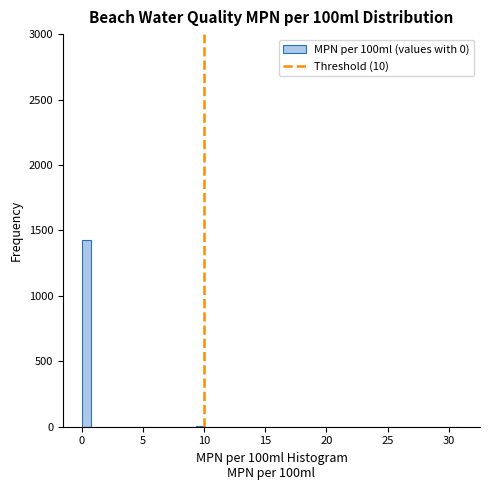

Read against the x-axis, roughly where is the centre of the tallest bar?

0.5